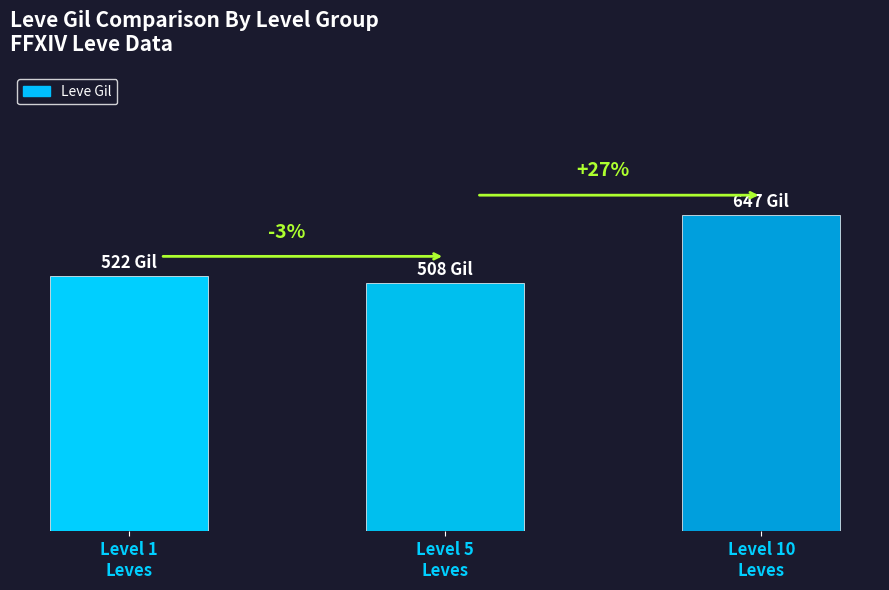

List the labels in order of value, smallest first.

Level 5
Leves, Level 1
Leves, Level 10
Leves